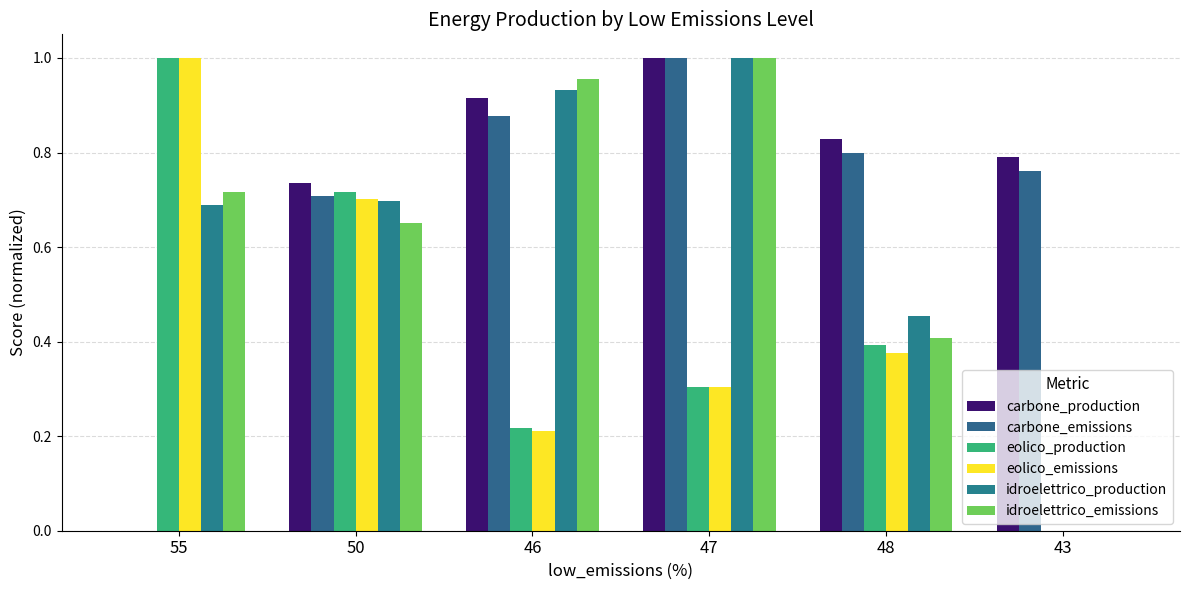

At which category is the sum across all series the highest?

47